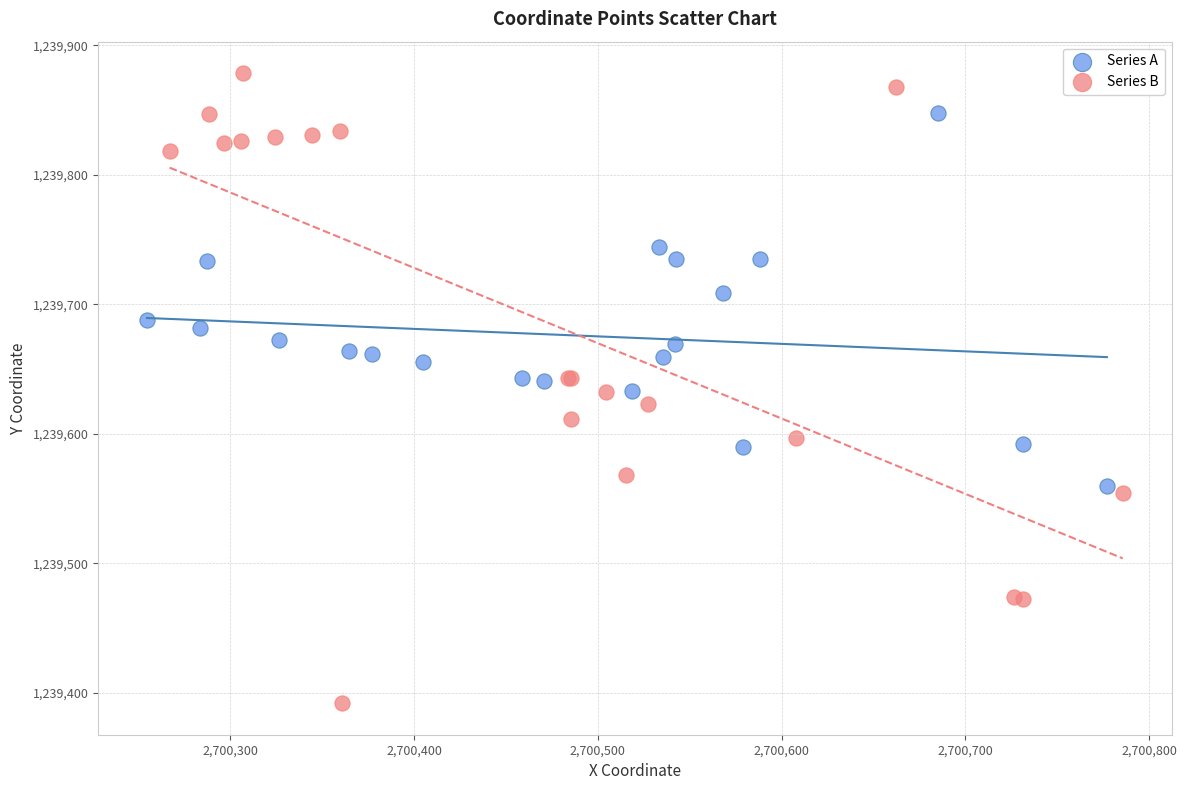

Which series has the largest Y range (max minus min)?

Series B